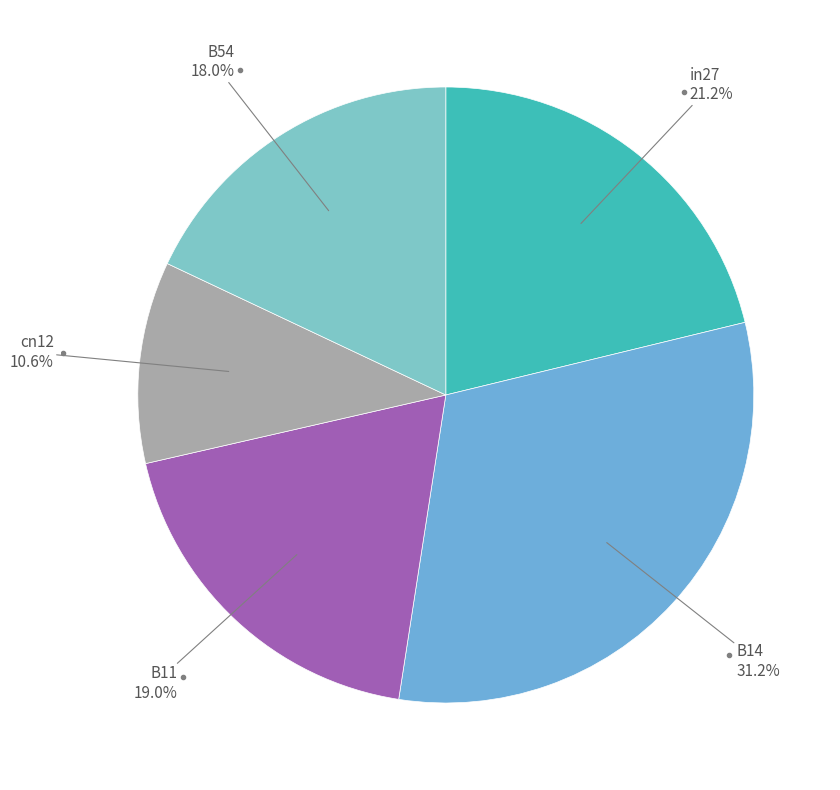

Count the number of slices in the pie.

5